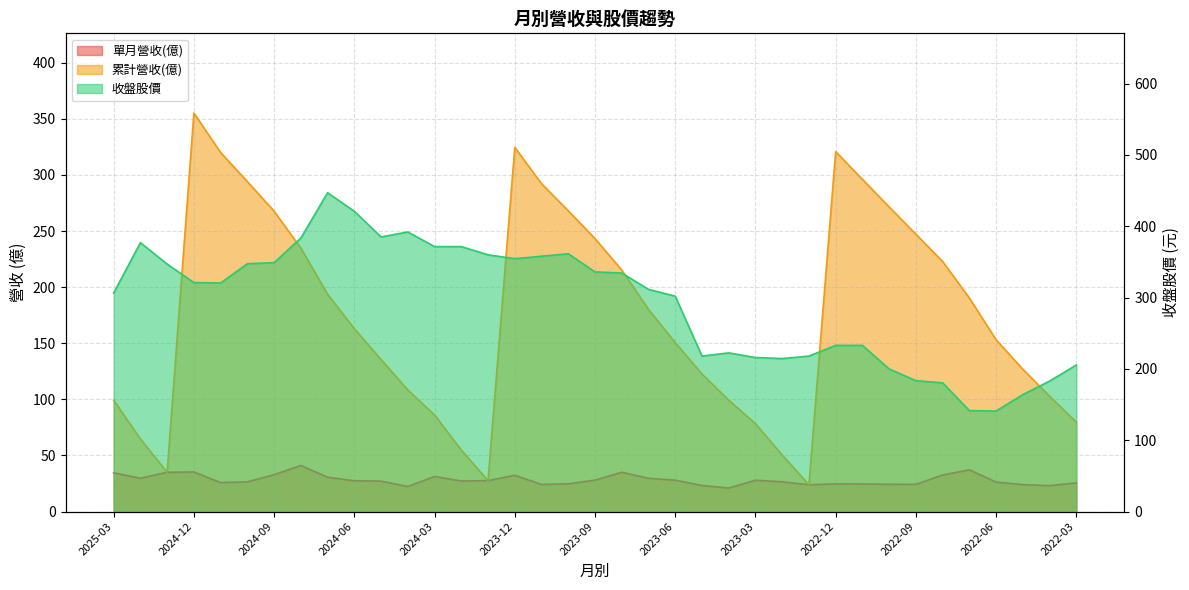

How many lines are shown in the chart?

3